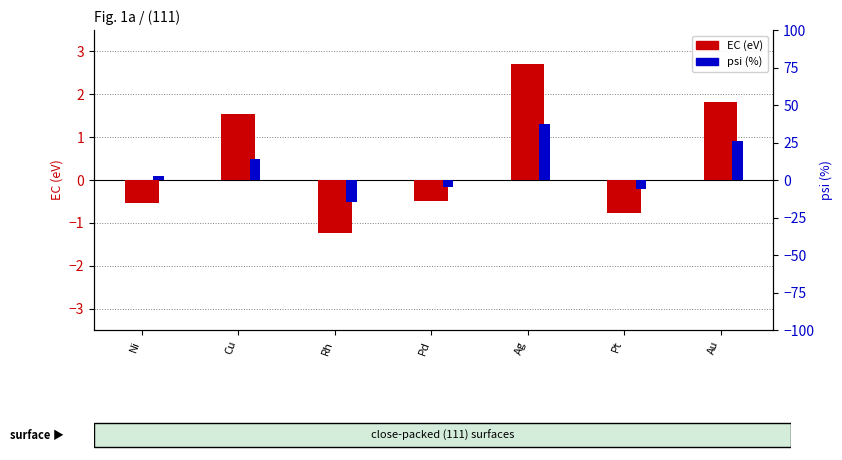

What is the difference between the psi (%) values at Ag and Pd?

41.6